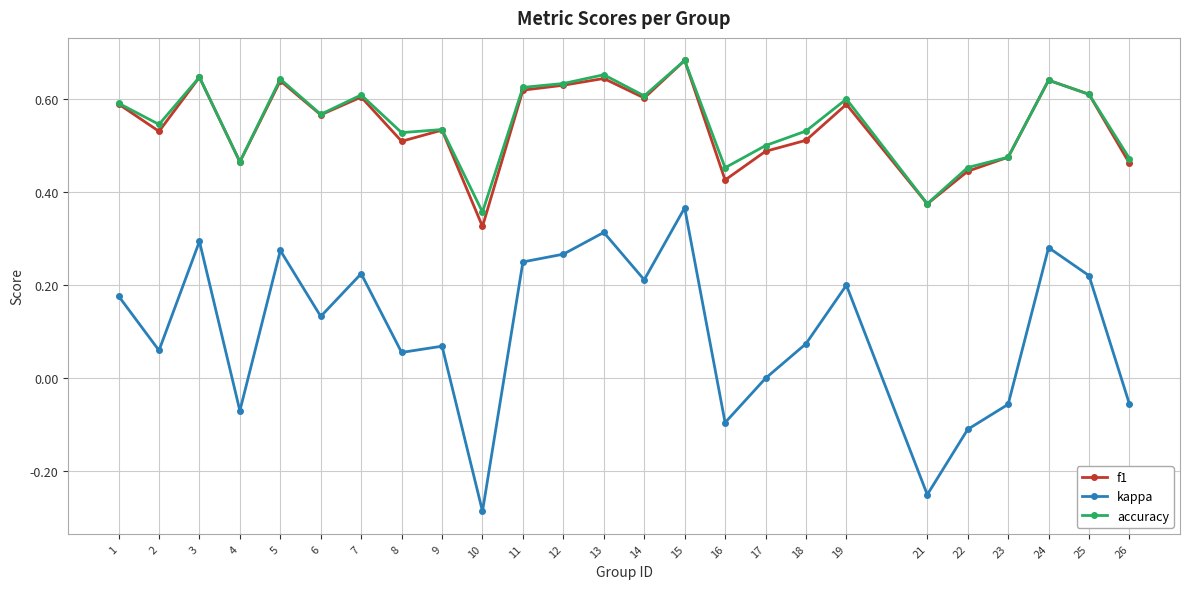

Where is the first local minimum for f1?

2